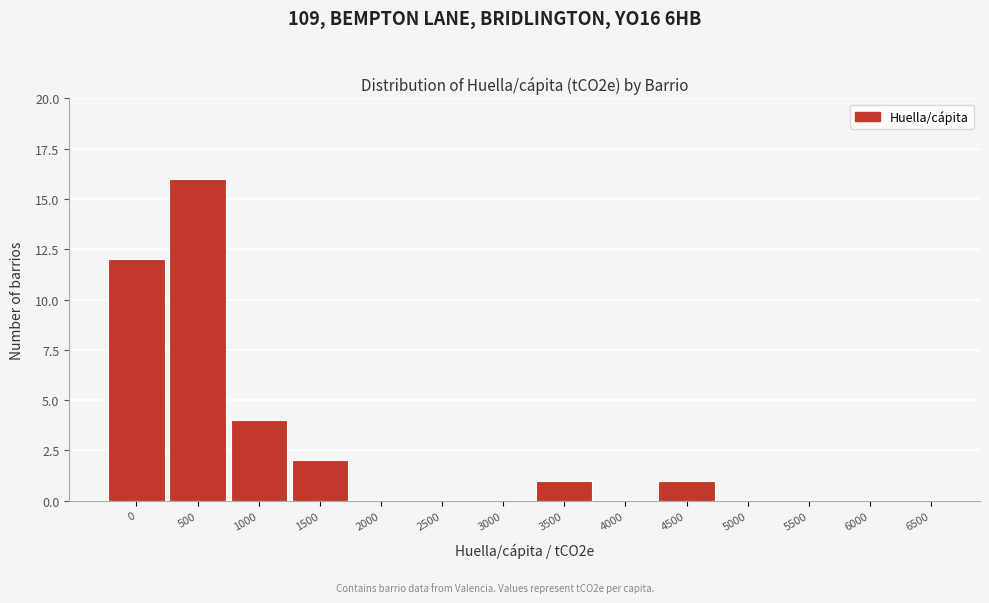

Reading left to right, list all the values displayed in this chart.

0=12	500=16	1000=4	1500=2	2000=0	2500=0	3000=0	3500=1	4000=0	4500=1	5000=0	5500=0	6000=0	6500=0